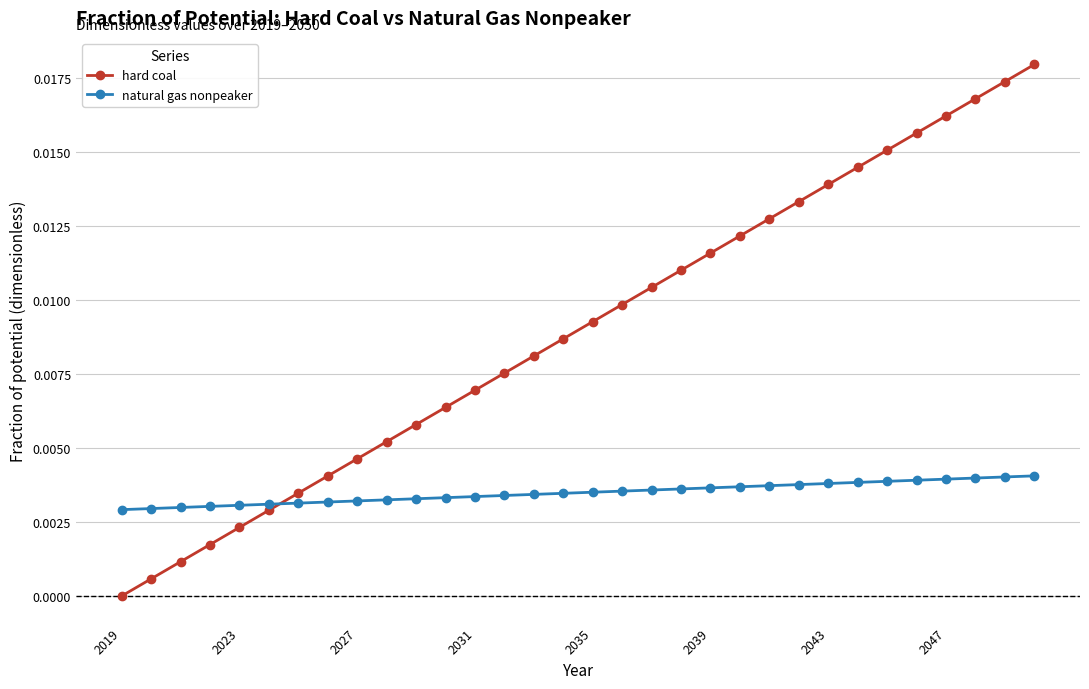

Is this an area chart (filled region under the line)?

No